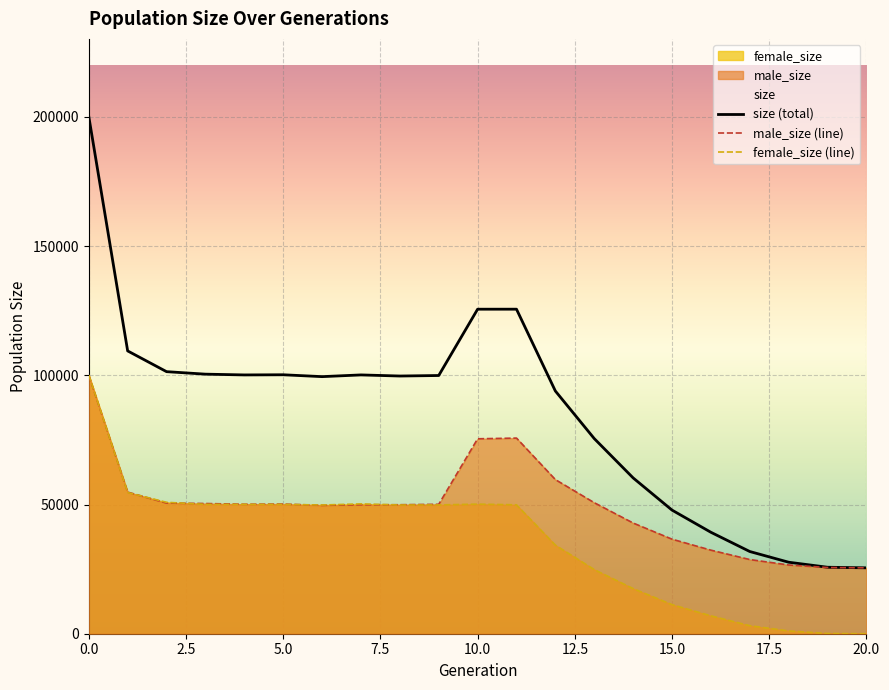

Does the chart display data point markers on the line(s)?

No